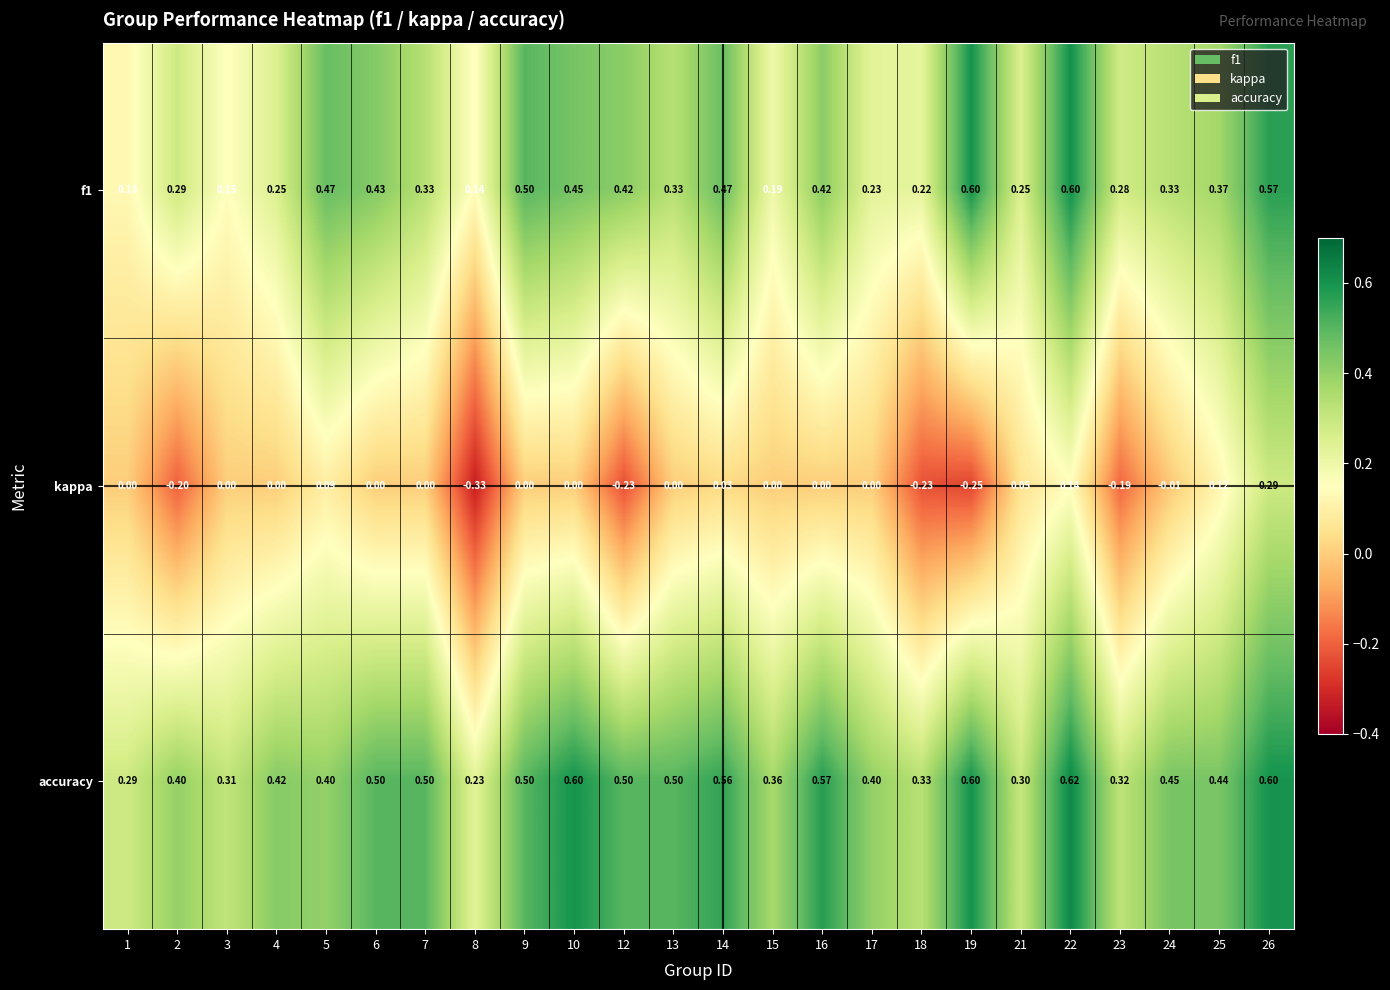

Which series changed the most between 1 and 15?

accuracy